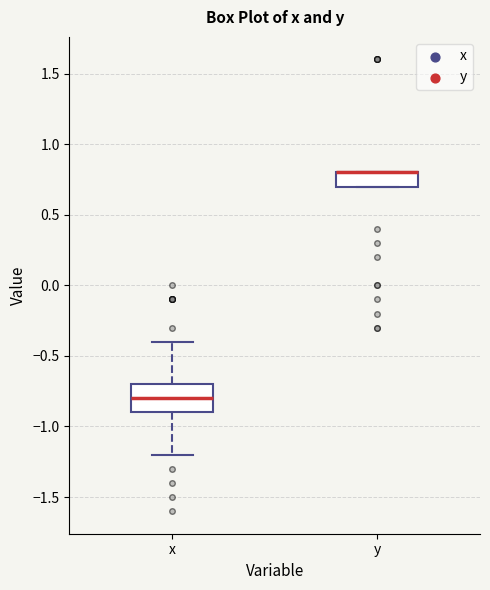

Reading left to right, read every box against the y-axis: the position of its median line, the range the box covers, and the ends of its whiskers. The values are not printed on the chart, so give them approximately, as read against the axis.

x: median -0.8, box -0.9 to -0.7, whiskers -1.2 to -0.4
y: median 0.8 (drawn on the box's upper edge), box 0.7 to 0.8, whiskers 0.7 to 0.8